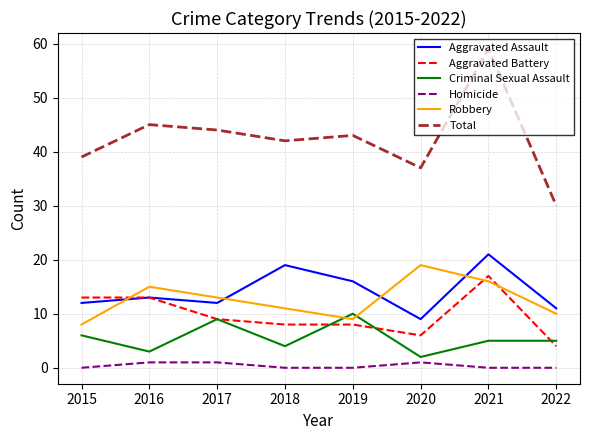

True or false: Aggravated Battery and Homicide cross at least once.

False